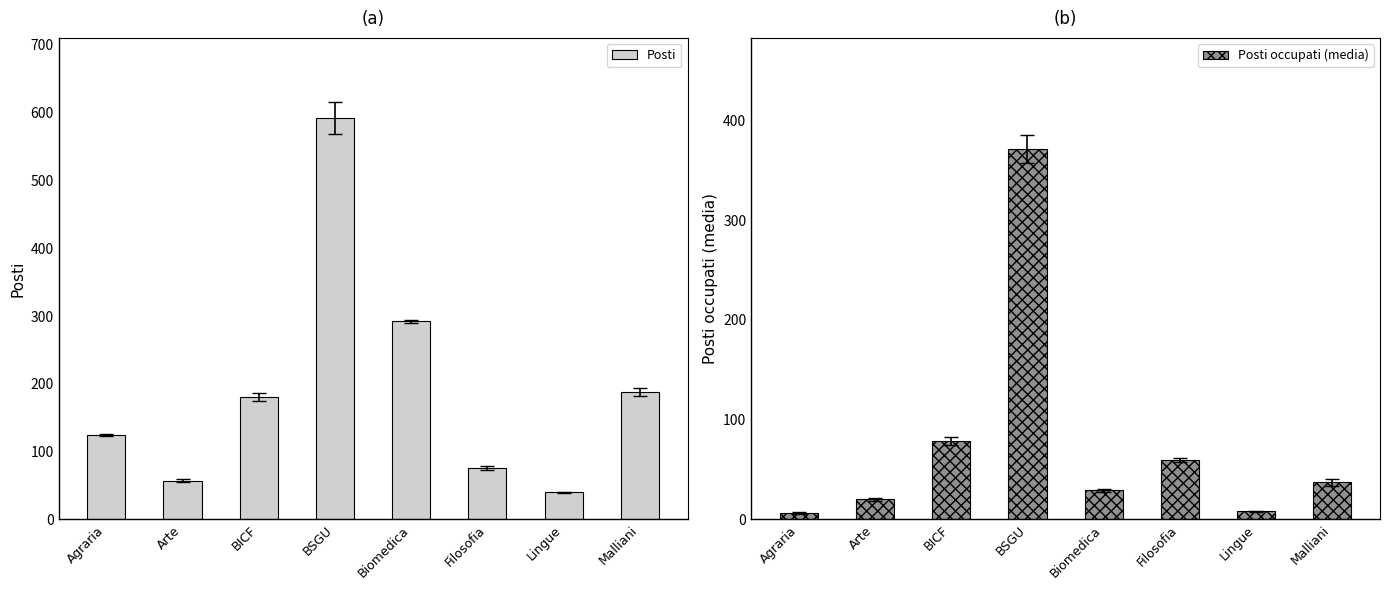

Is it true that Posti equals 592.0 at BSGU?

True